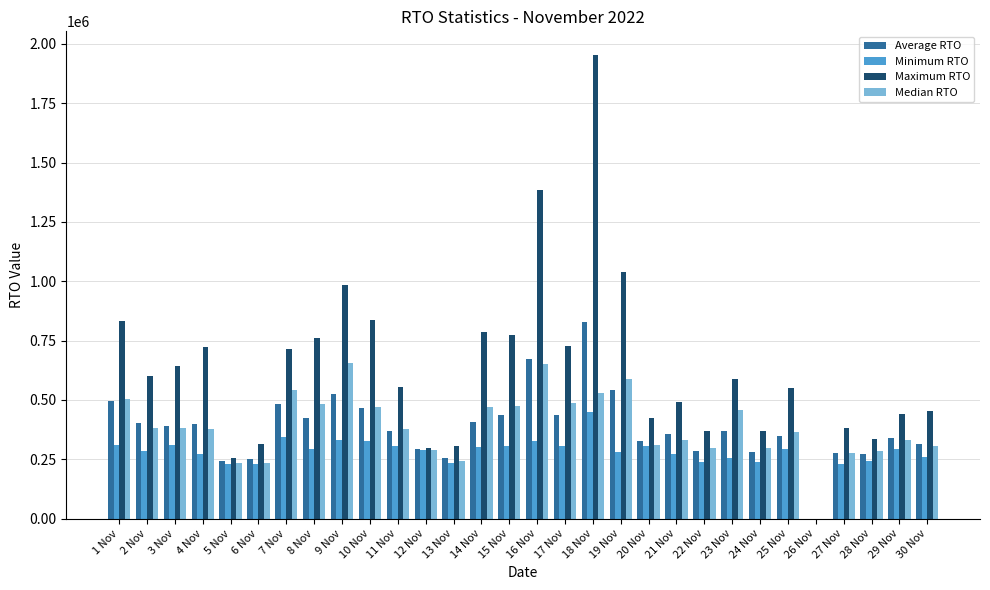

What is the average value of the Average RTO series?

382505.3